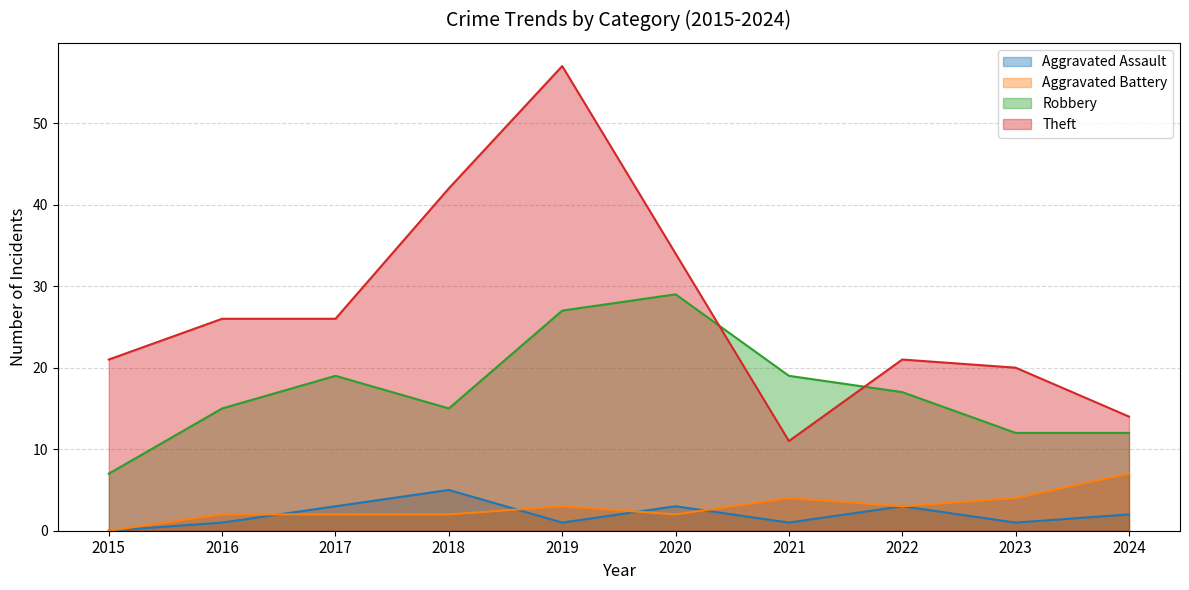

How many lines are shown in the chart?

4